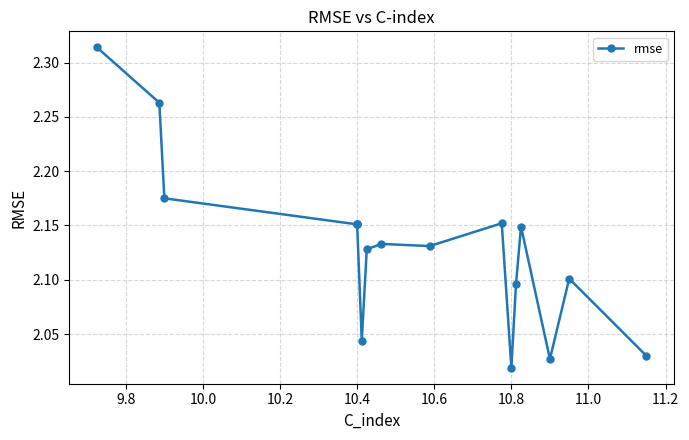

What is the difference between the values at 9.8 and 10.2?

0.1